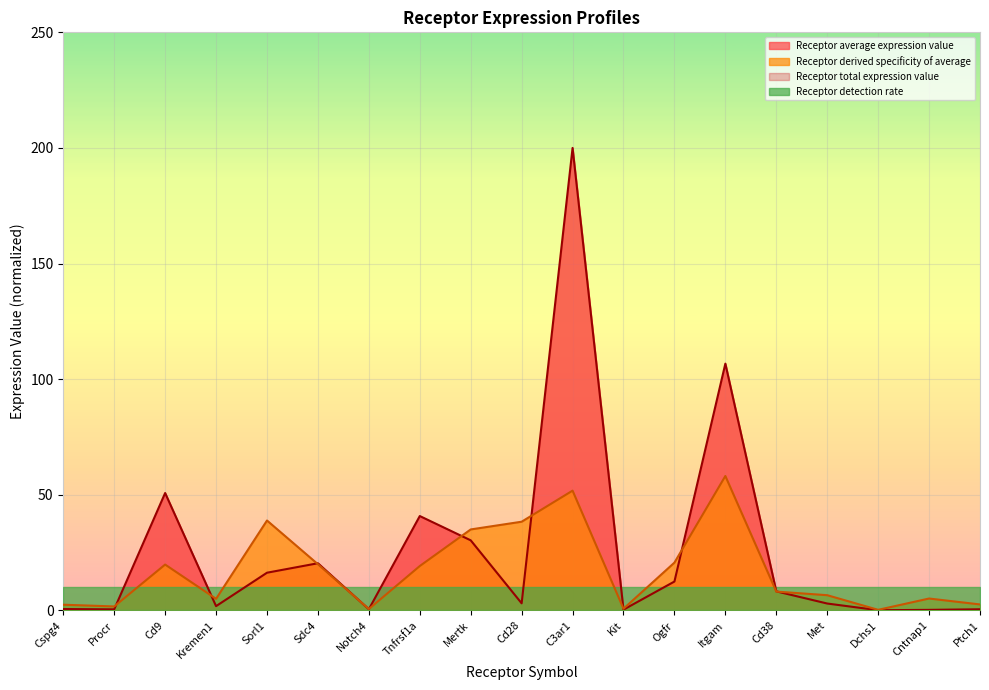

At which category is the sum across all series the highest?

C3ar1